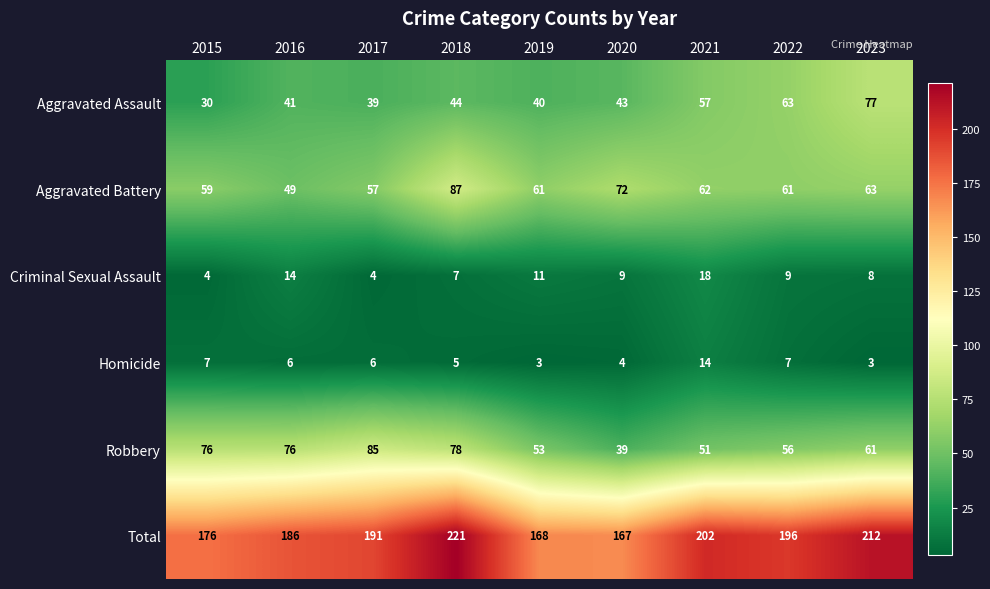

At which label does Total reach its peak?

2018